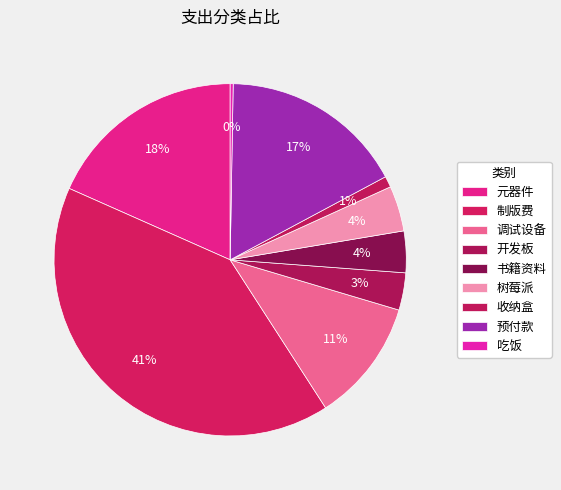

Combined, what portion of the pie is 树莓派 and 制版费?

44.9%